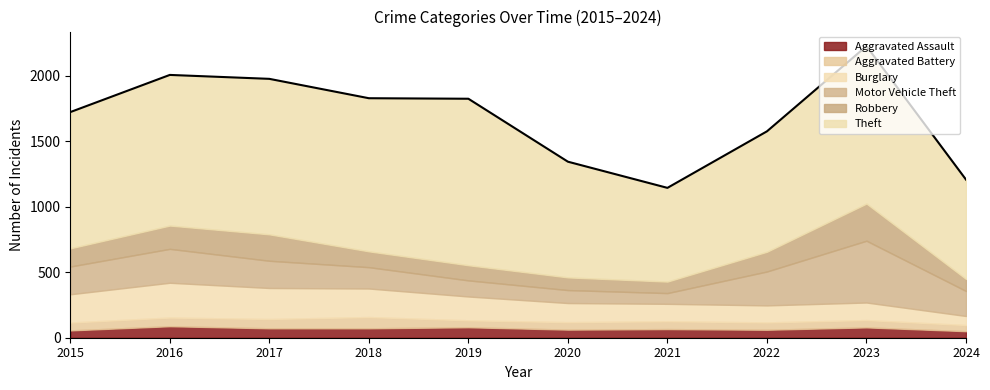

Is the value of Robbery at 2020 greater than the value of Theft at 2017?

No